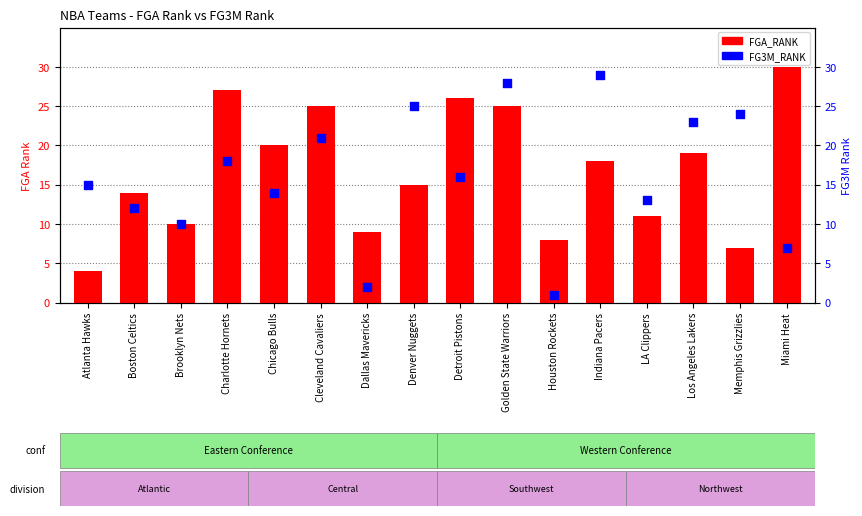

At how many categories does at least one series exceed 17?

10